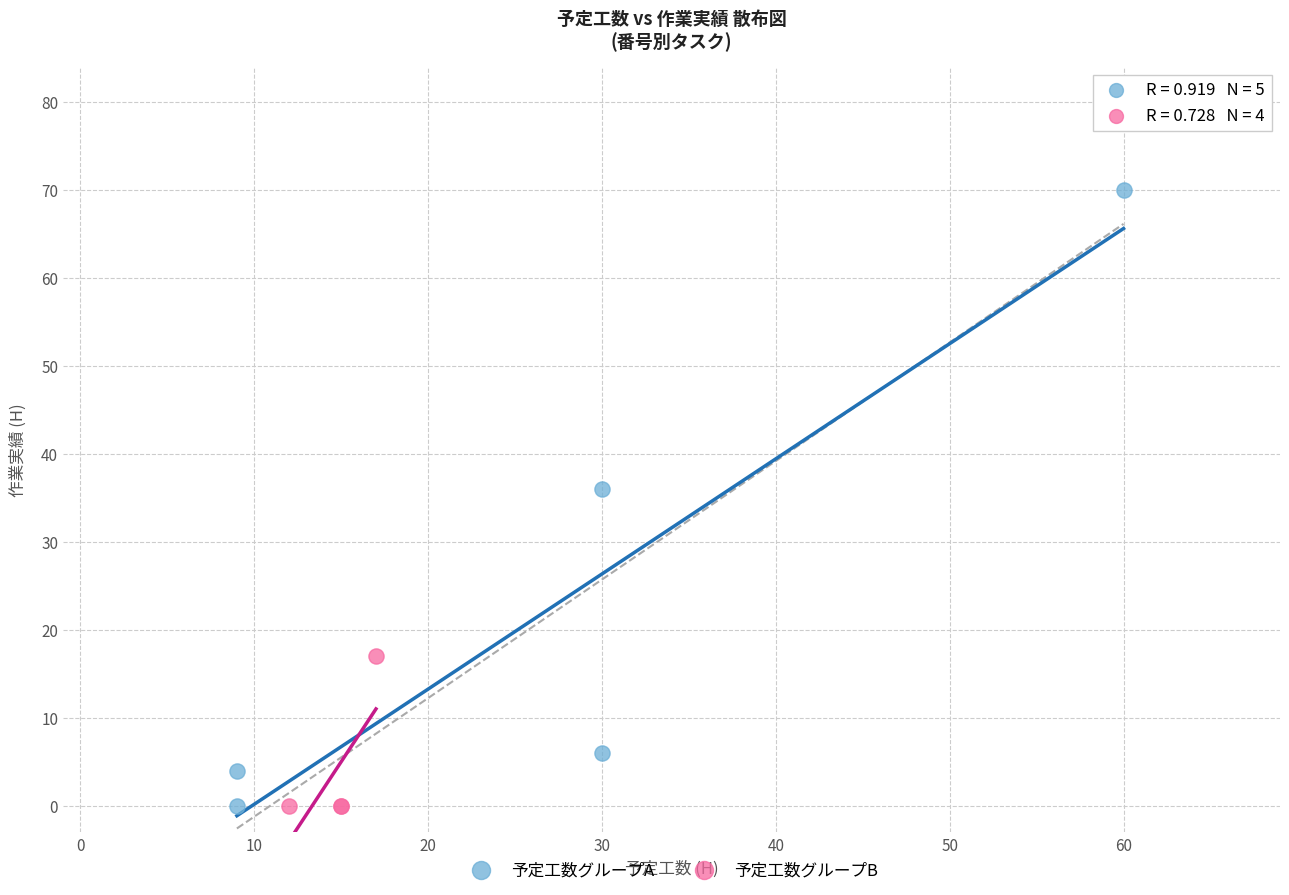

Which series reaches the maximum Y coordinate?

予定工数グループA